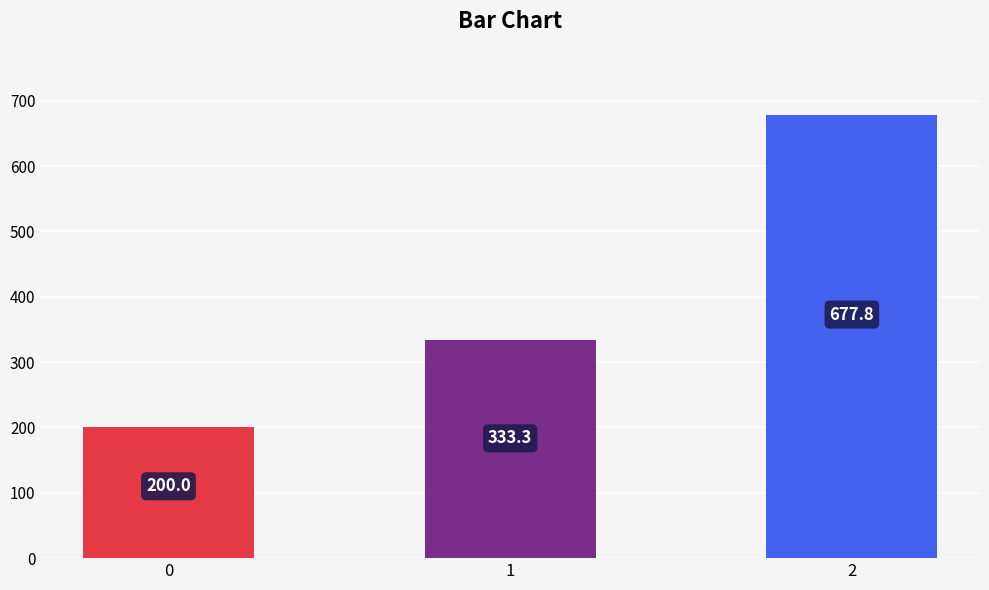

How many bars are there in total?

3